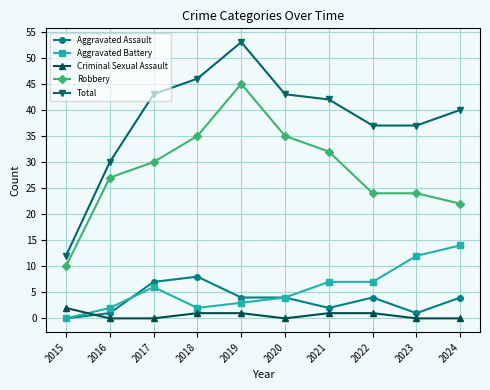

What are all the series names shown in the legend?

Aggravated Assault, Aggravated Battery, Criminal Sexual Assault, Robbery, Total